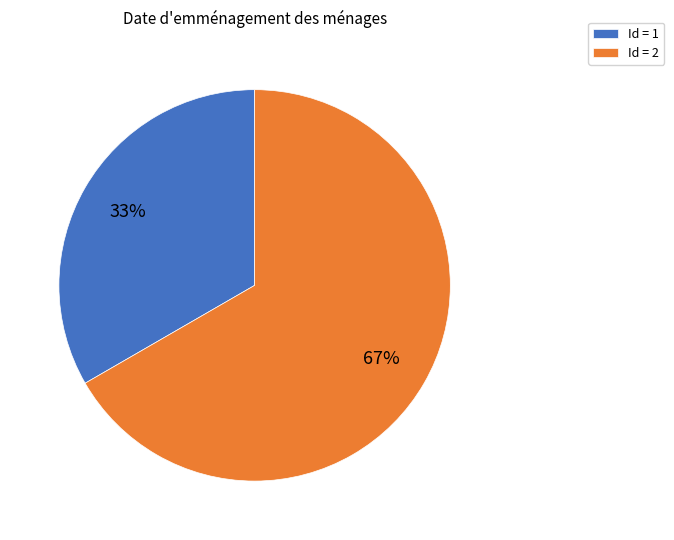

Rank the categories by value from highest to lowest.

Id = 2, Id = 1